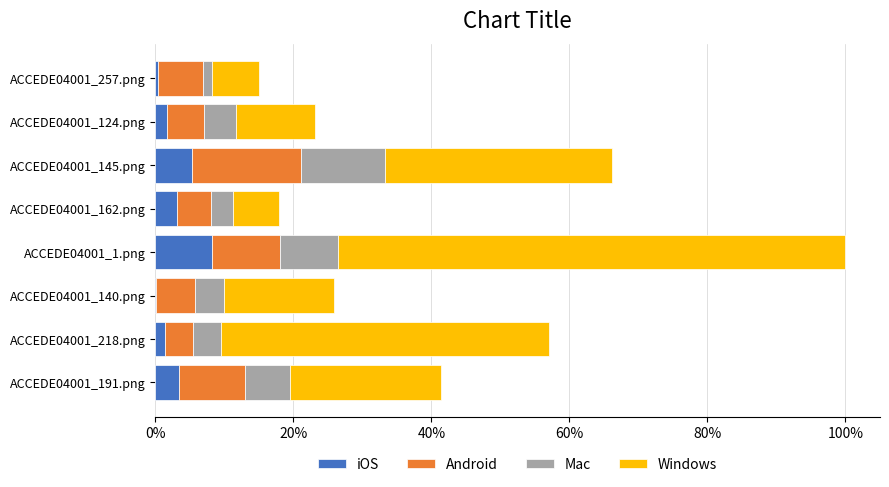

What are all the series names shown in the legend?

iOS, Android, Mac, Windows